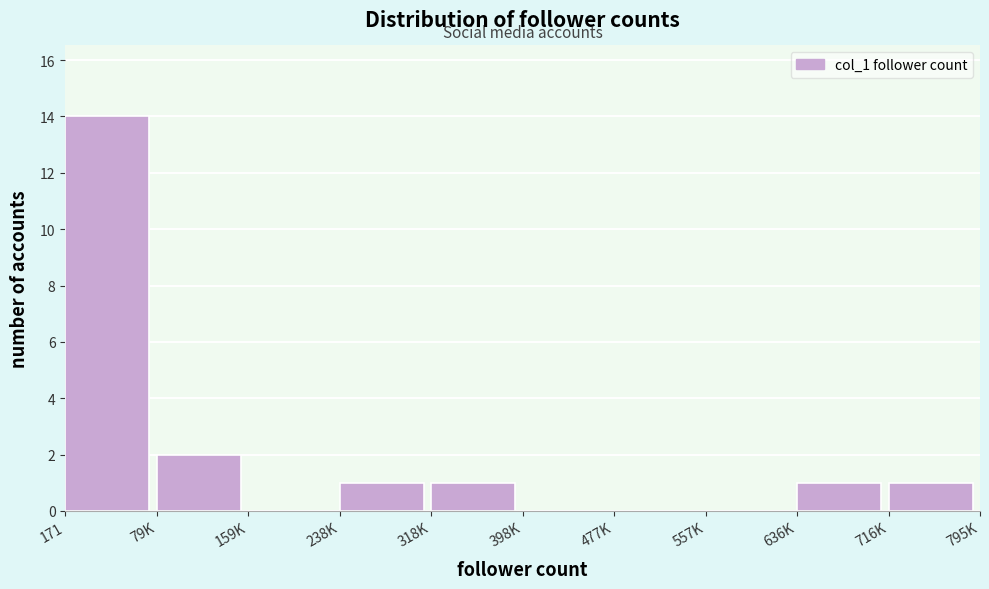

Reading left to right, what are all the values shown in this chart?

171=14	79K=2	159K=0	238K=1	318K=1	398K=0	477K=0	557K=0	636K=1	716K=1